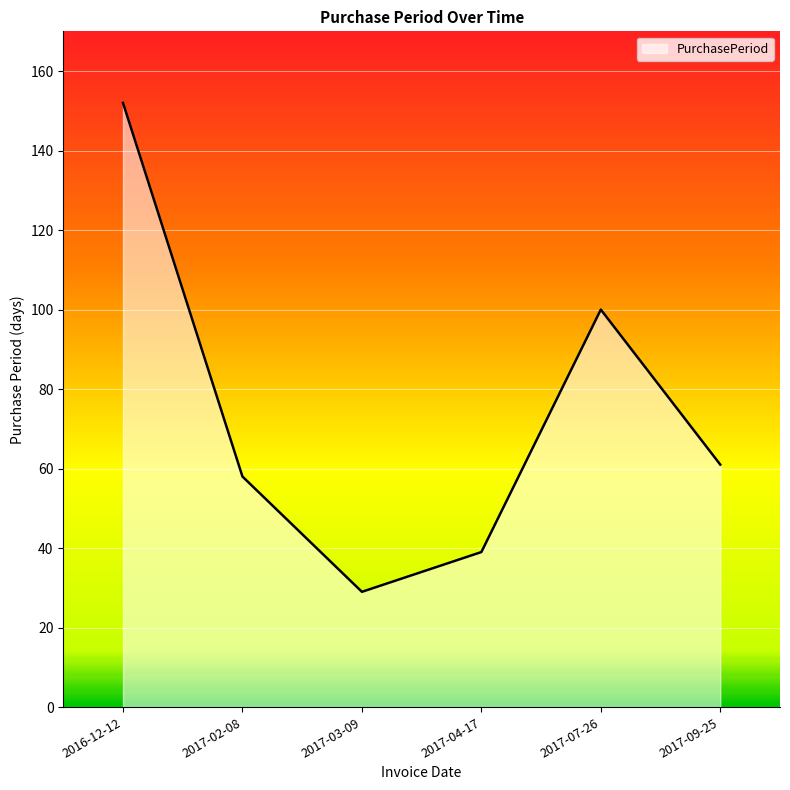

True or false: the data shows 159 at 2017-07-26.

False